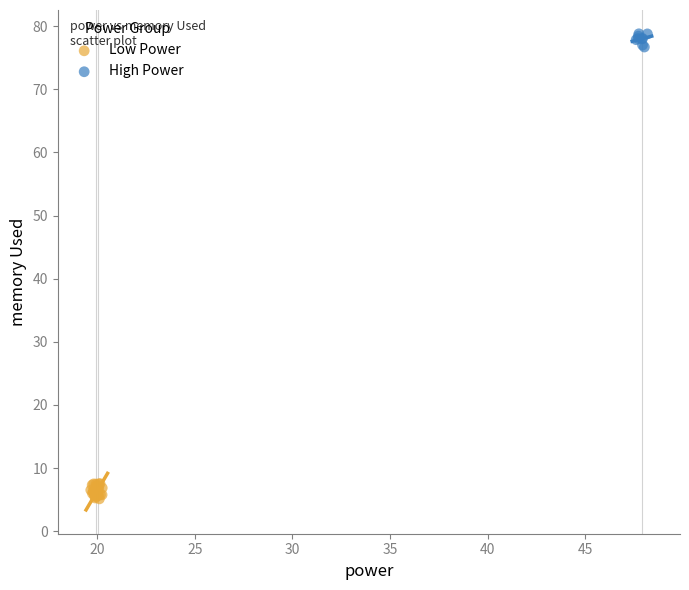

Which series reaches the maximum Y coordinate?

High Power